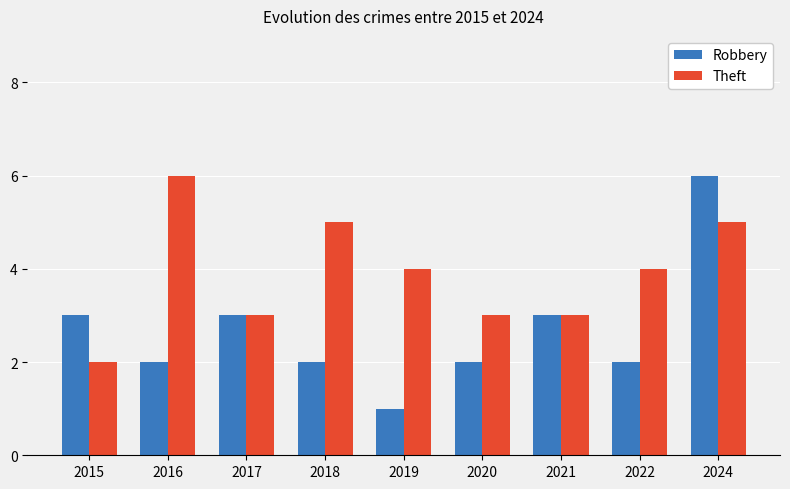

Is the value of Theft at 2018 greater than the value of Robbery at 2022?

Yes